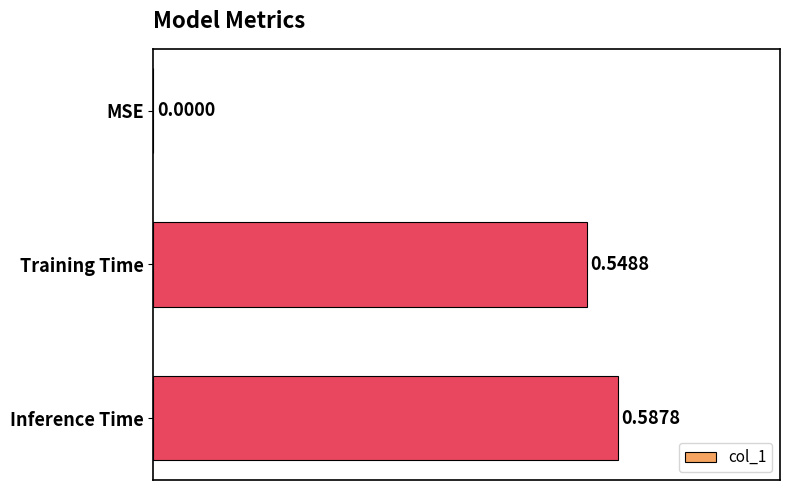

Which has a higher value, MSE or Inference Time?

Inference Time